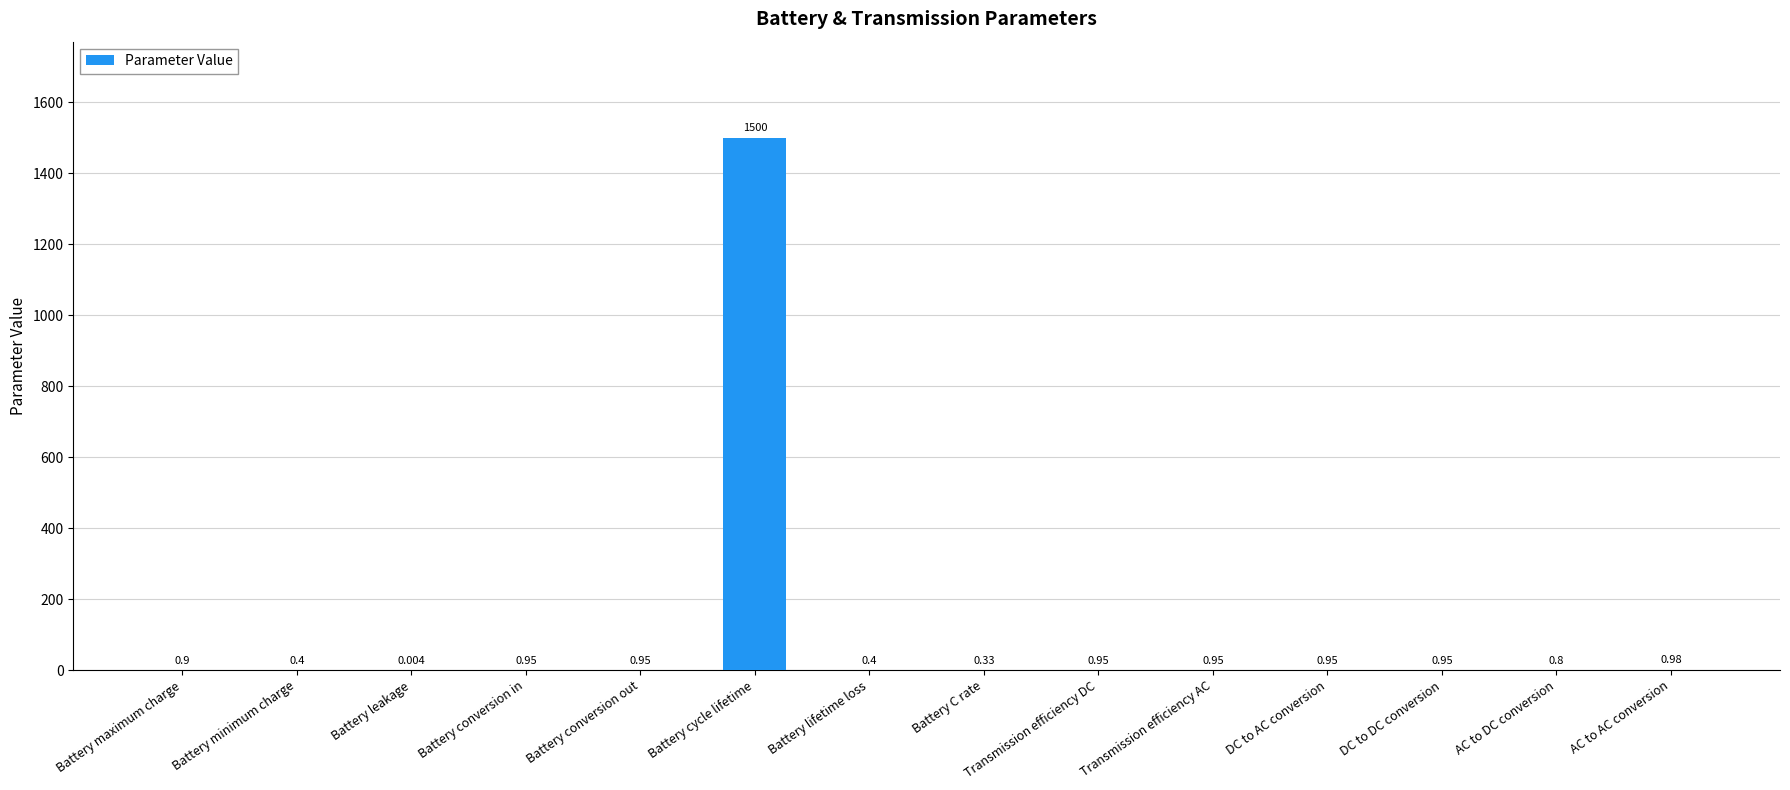

Where is the data nearest to the value 750?

AC to AC conversion